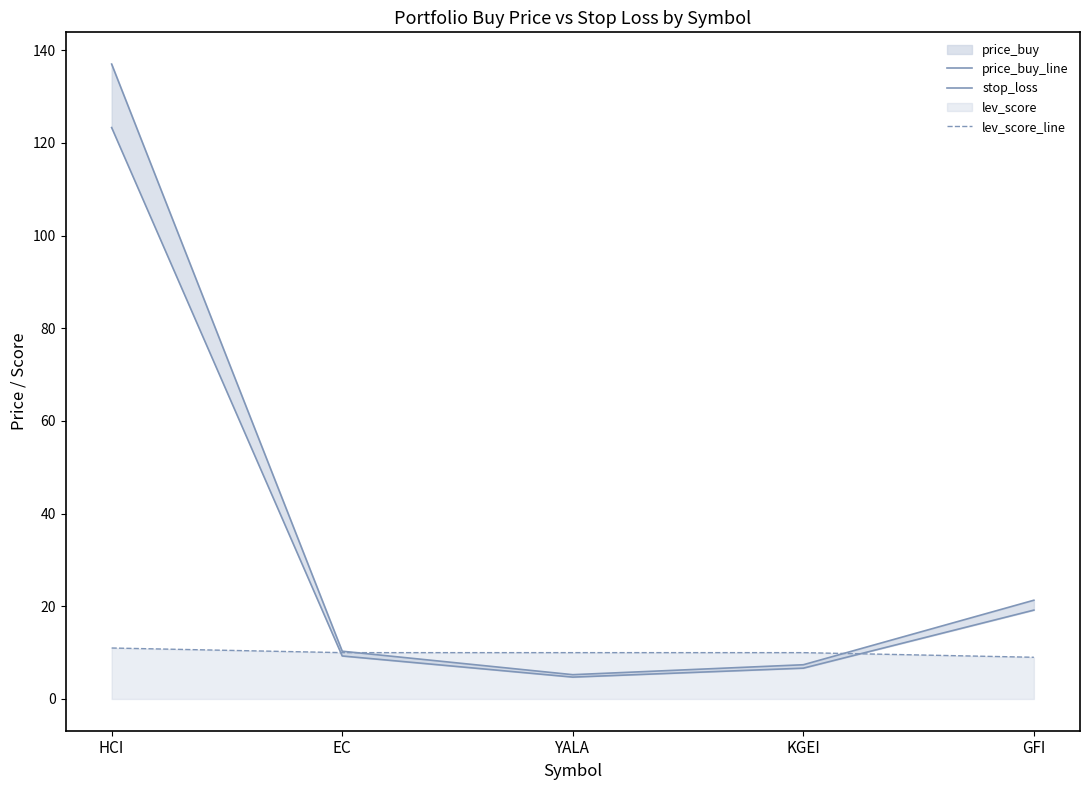

True or false: lev_score_line has more than 2 points higher than both neighbors.

False